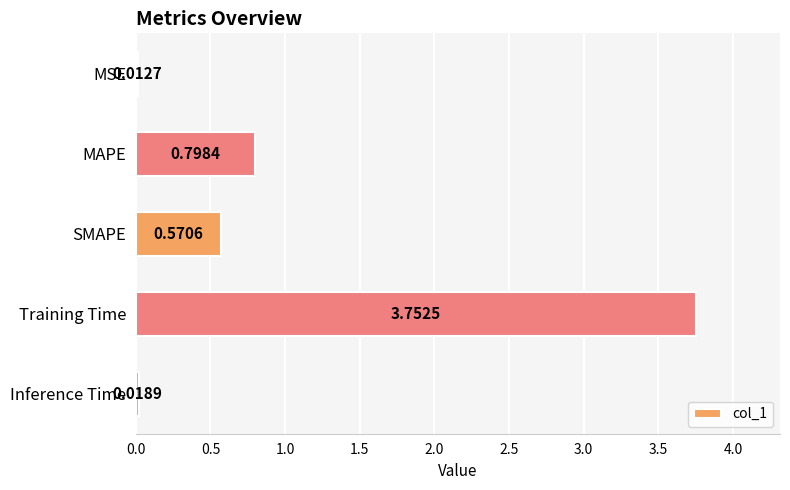

What is the sum of all values?

5.2